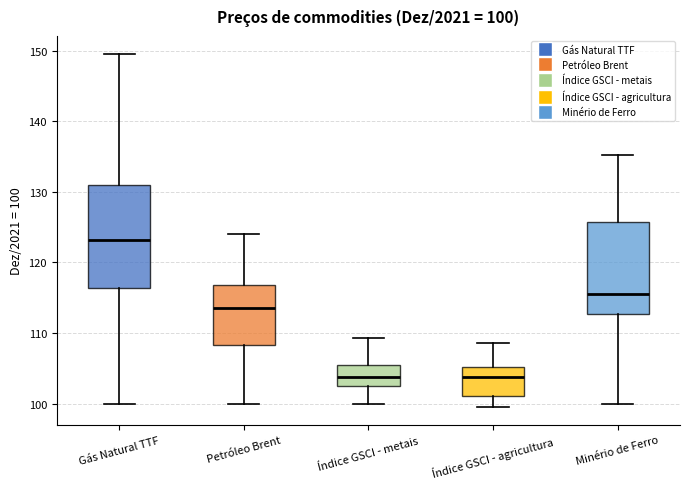

Comparing the boxes themselves (not the whiskers), which one is the tallest?

Gás Natural TTF